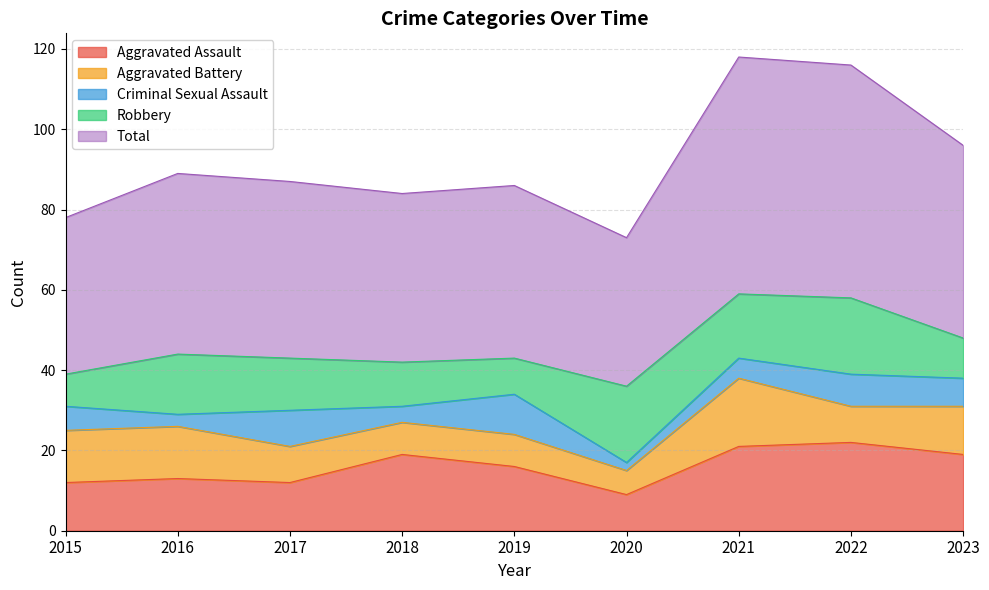

What is the value of the Total point at the 4th from the left?

42